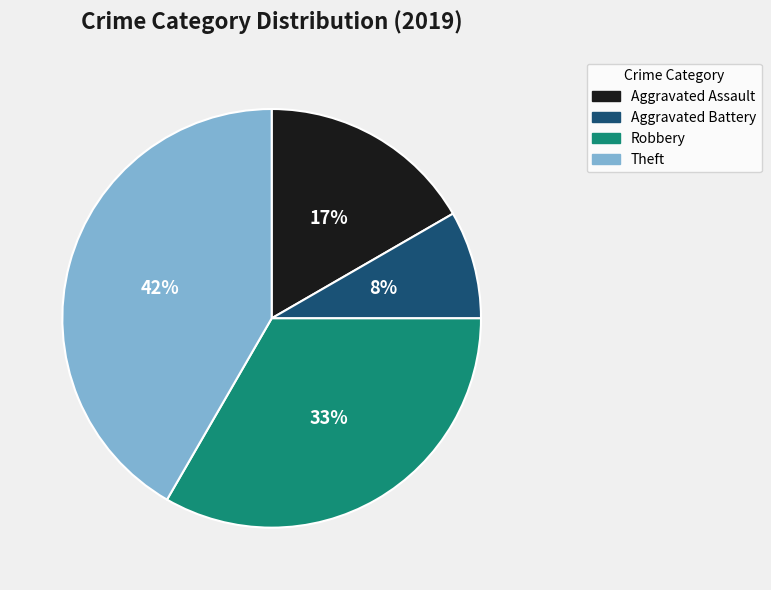

Does any single category account for the majority?

No